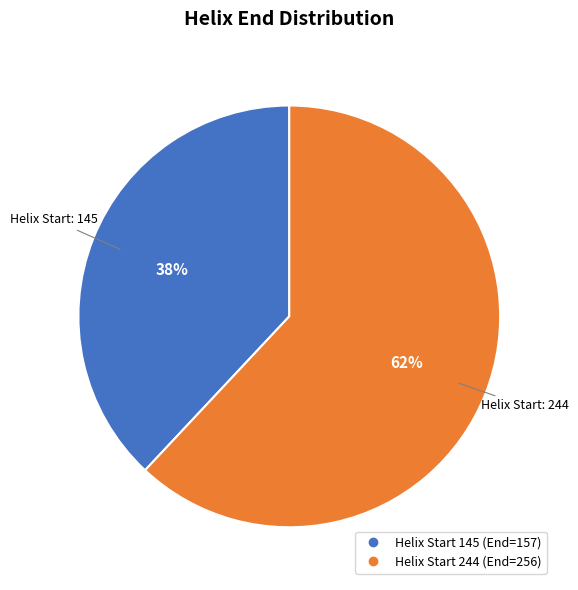

To the nearest percent, what is the average slice percentage?

50%